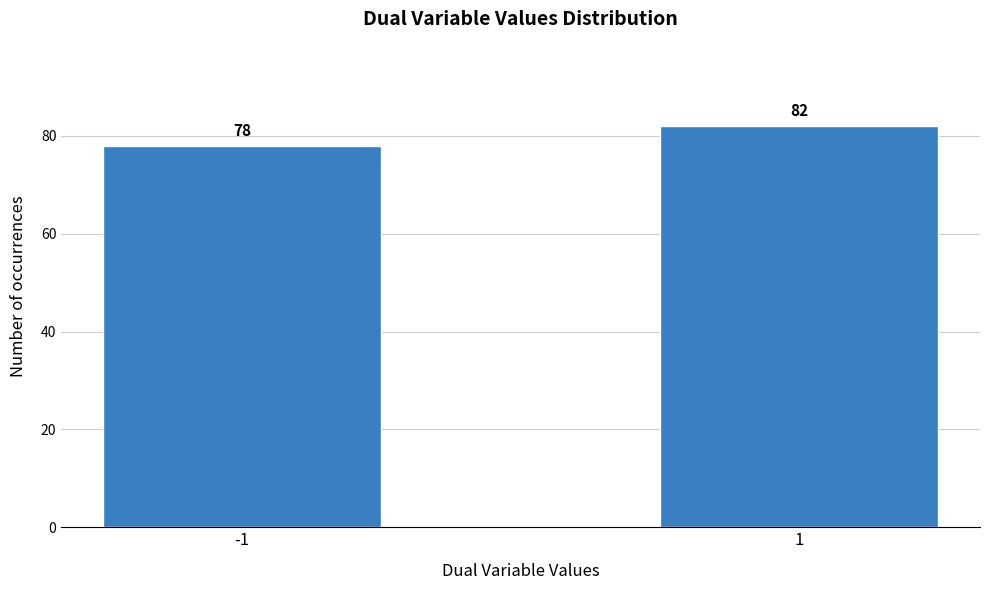

Reading left to right, extract all data points from this chart.

78	82